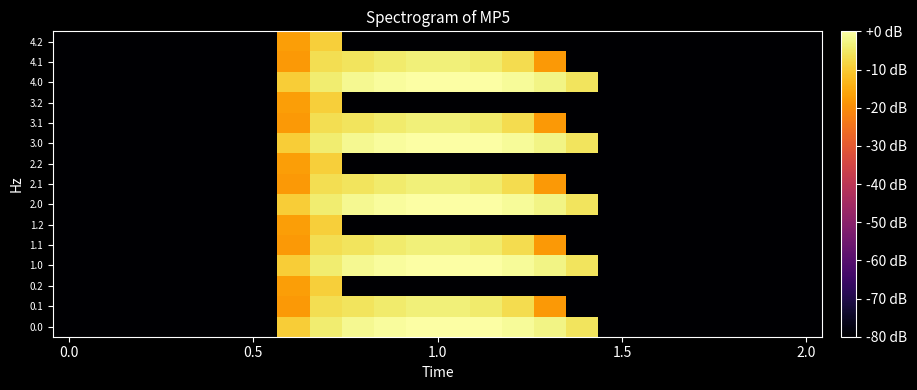

What is the minimum value shown in the chart?

-90.4